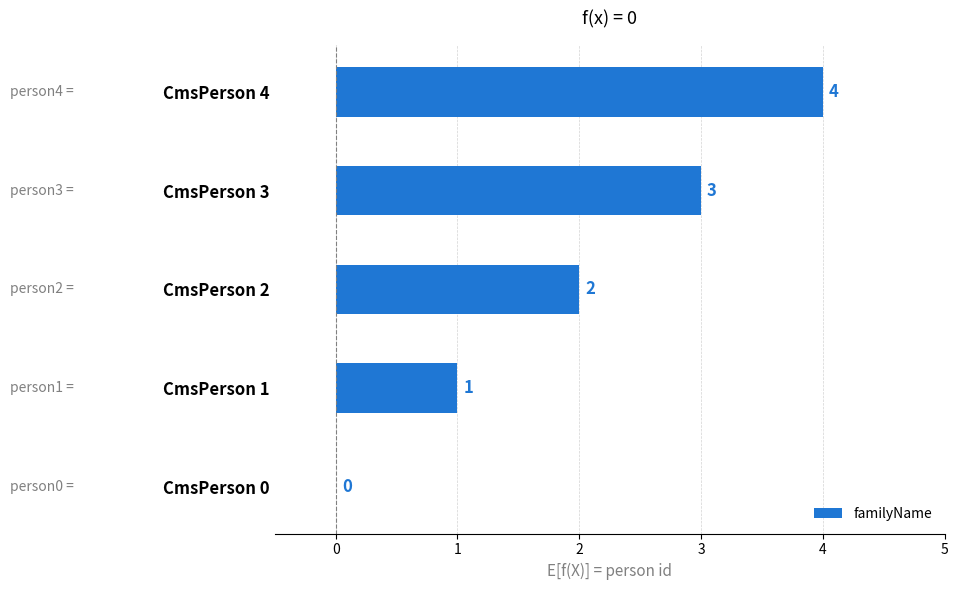

What is the greatest value displayed?

4